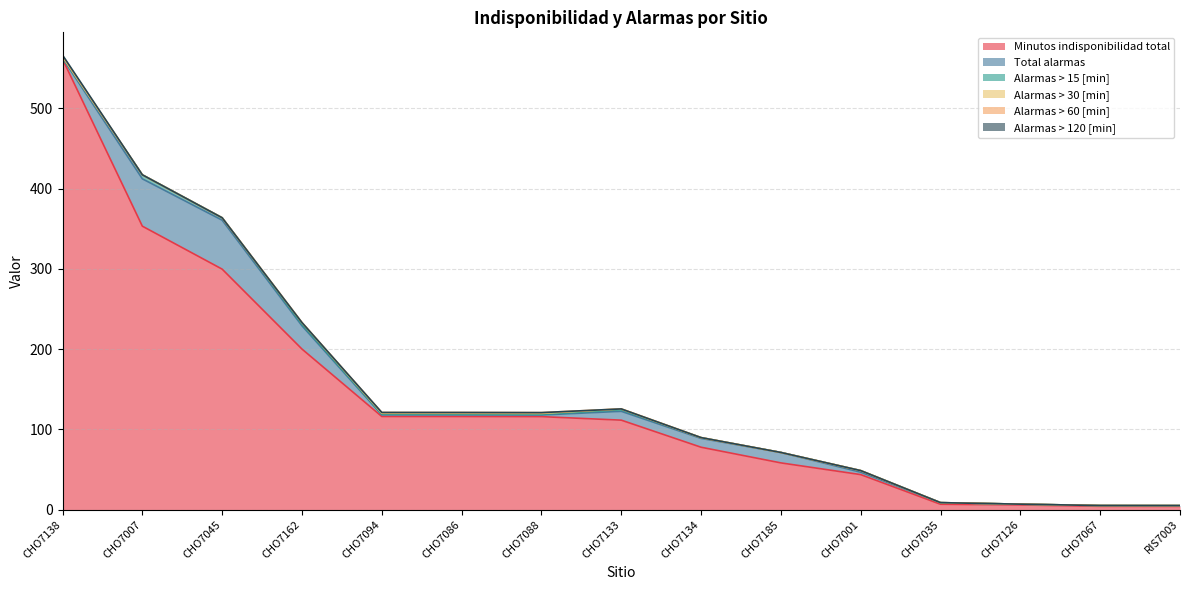

True or false: Total alarmas has a value of 13.0 at CHO7185.

True